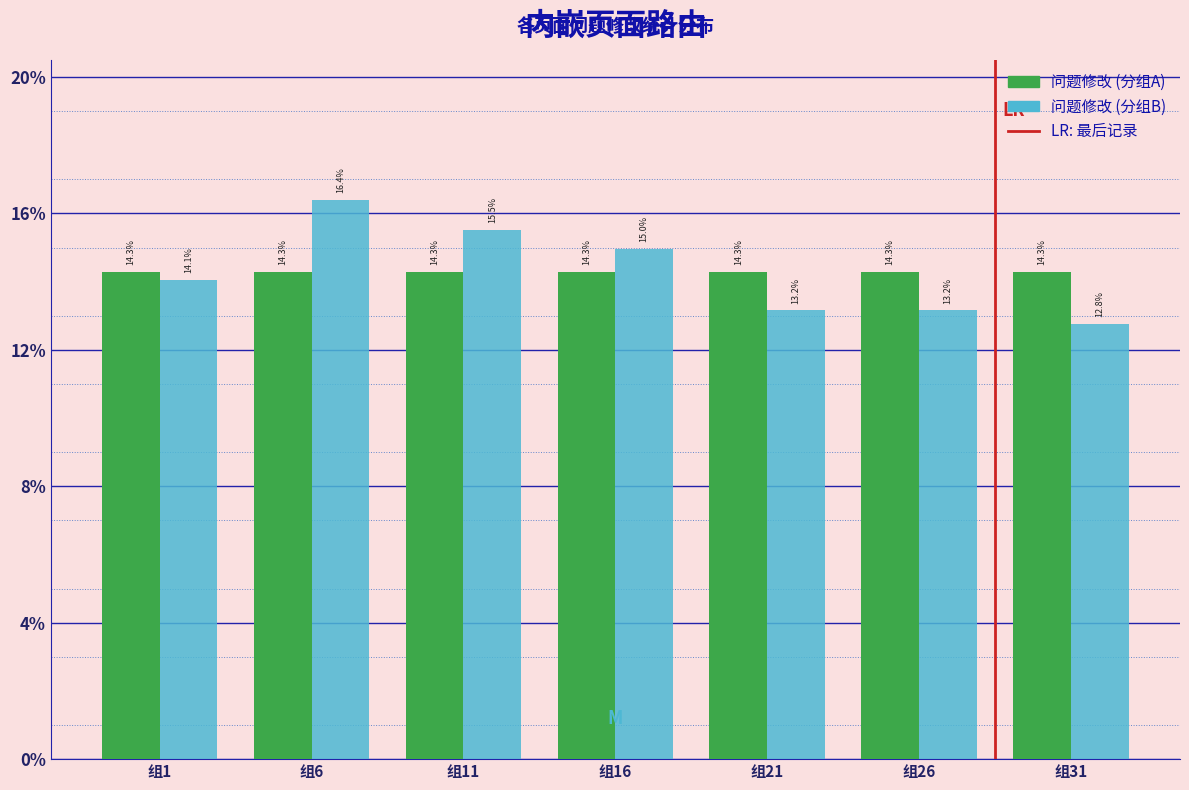

Are the bars grouped side by side (vs. stacked)?

Yes